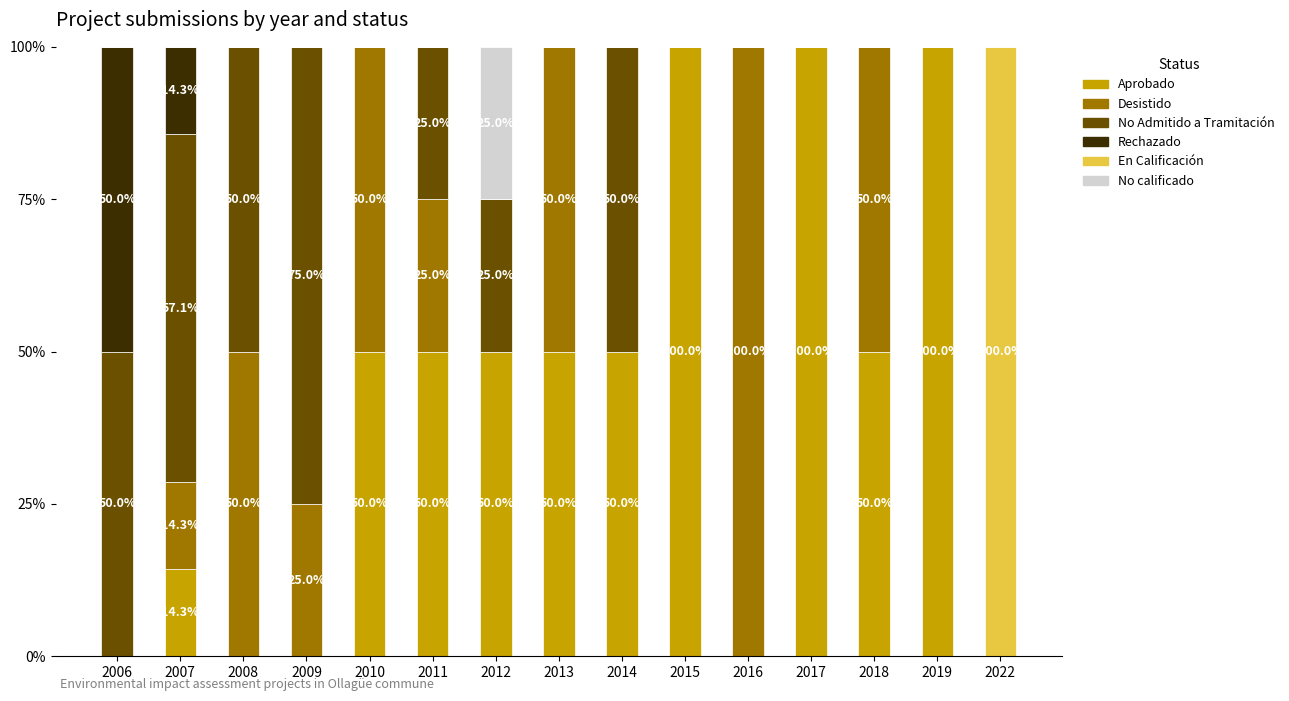

What is the maximum value for Aprobado?

100.0